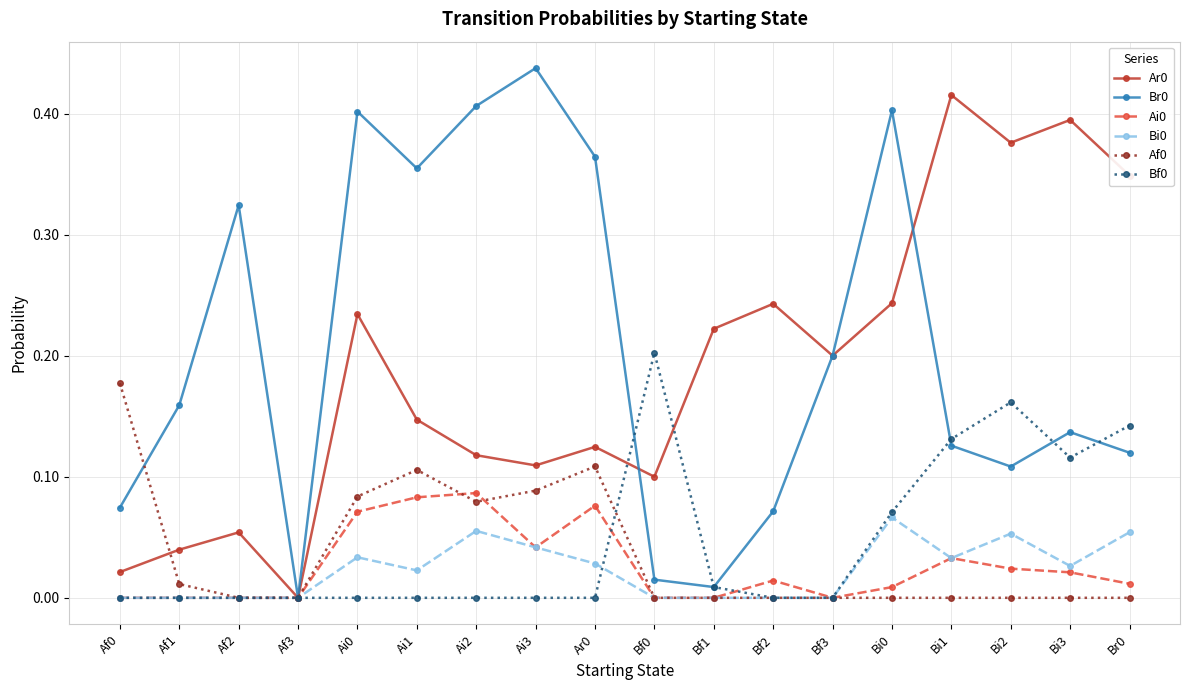

At which label does Ar0 reach its peak?

Bi1